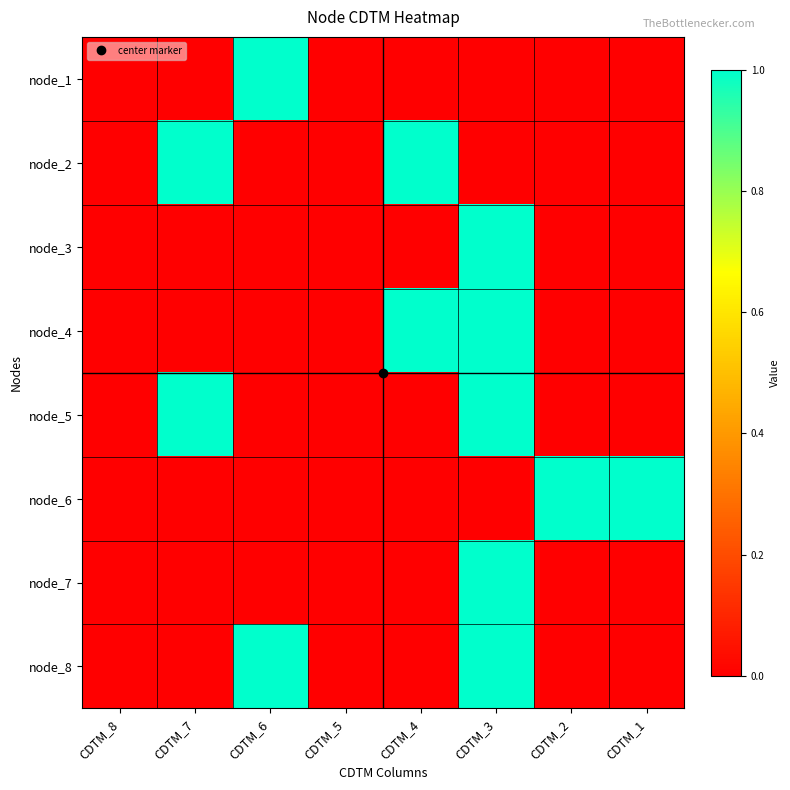

Which series has the largest range (max minus min)?

node_1